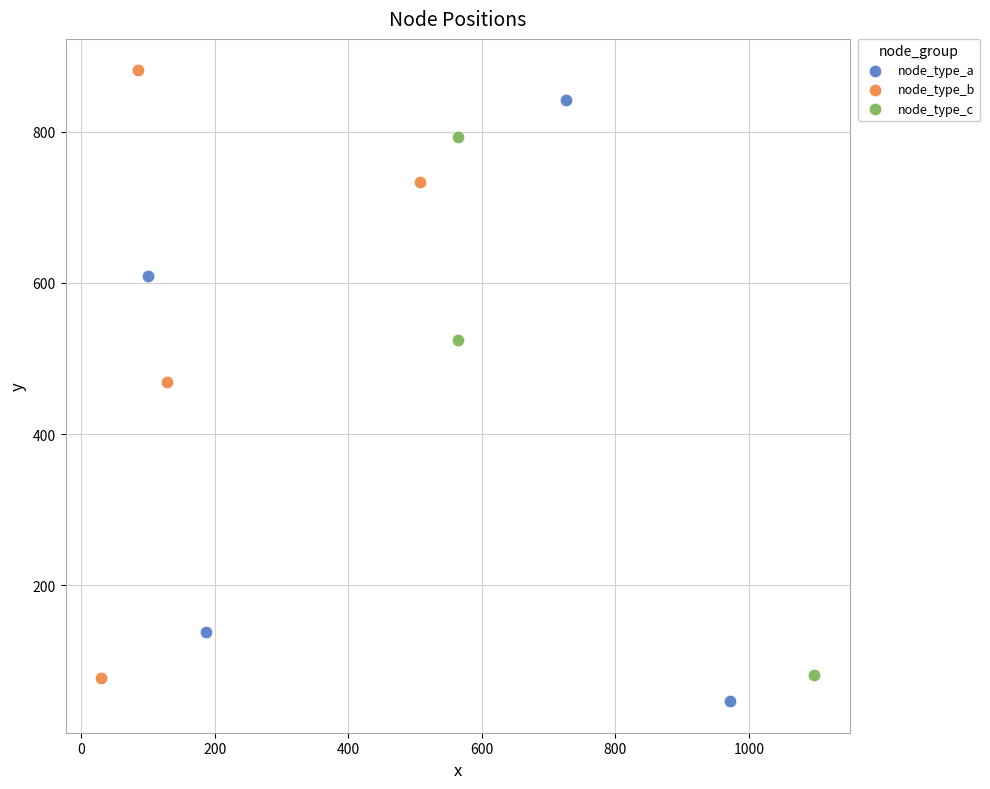

Which series reaches the maximum Y coordinate?

node_type_b